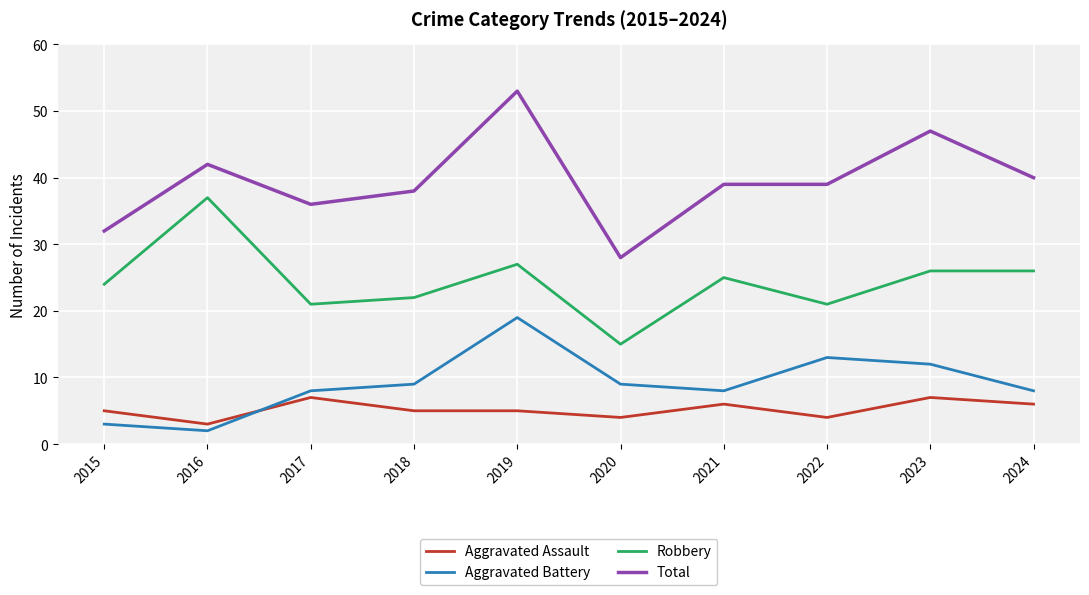

Reading right to left, transcribe all the data shown in this chart.

Aggravated Assault: 2024=6	2023=7	2022=4	2021=6	2020=4	2019=5	2018=5	2017=7	2016=3	2015=5
Aggravated Battery: 2024=8	2023=12	2022=13	2021=8	2020=9	2019=19	2018=9	2017=8	2016=2	2015=3
Robbery: 2024=26	2023=26	2022=21	2021=25	2020=15	2019=27	2018=22	2017=21	2016=37	2015=24
Total: 2024=40	2023=47	2022=39	2021=39	2020=28	2019=53	2018=38	2017=36	2016=42	2015=32